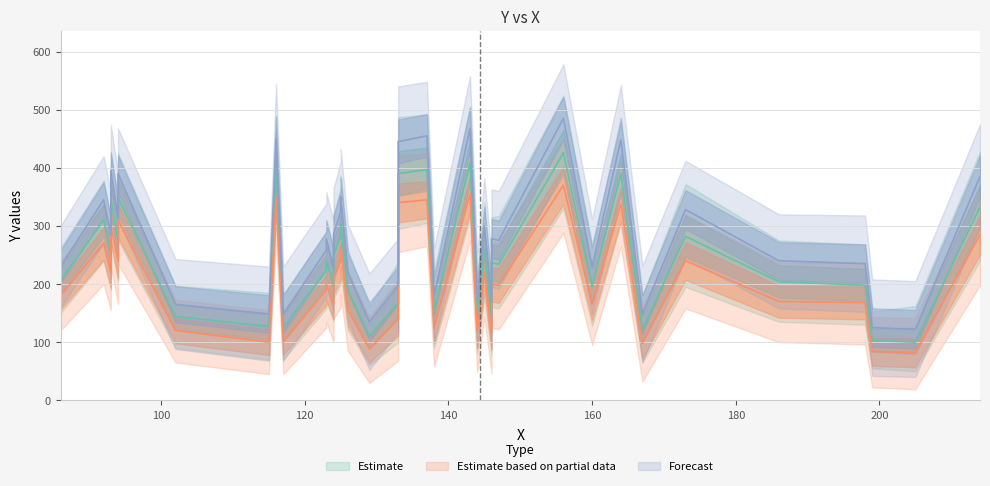

Reading right to left, list all the values displayed in this chart.

Estimate: 214=333	205=100	199=103	198=198	186=204	173=282	167=121	164=390	160=196	156=426	147=234	146=237	146=142	145=258	144=145	143=409	138=154	137=397	133=390	133=168	129=110	126=189	125=303	125=302	125=282	124=247	124=197	123=239	123=223	117=125	116=399	115=127	102=144	94=349	94=275	93=347	93=289	93=252	92=310	86=206
Estimate based on partial data: 214=285	205=82	199=84	198=168	186=170	173=240	167=98	164=338	160=165	156=370	147=198	146=200	146=115	145=220	144=118	143=355	138=125	137=345	133=340	133=140	129=88	126=155	125=262	125=260	125=240	124=210	124=165	123=200	123=190	117=100	116=350	115=100	102=120	94=310	94=240	93=300	93=250	93=220	92=270	86=180
Forecast: 214=385	205=122	199=125	198=235	186=240	173=328	167=148	164=448	160=230	156=485	147=275	146=278	146=170	145=300	144=172	143=468	138=180	137=455	133=445	133=198	129=135	126=220	125=350	125=348	125=325	124=285	124=228	123=278	123=258	117=148	116=450	115=148	102=165	94=390	94=315	93=395	93=330	93=285	92=345	86=230